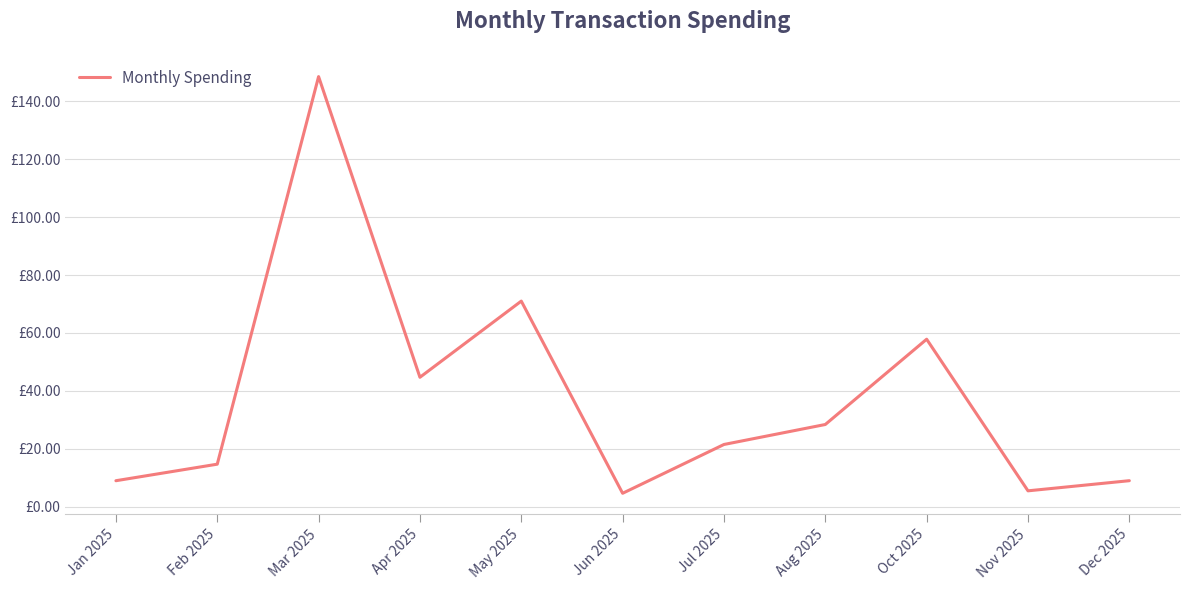

What is the difference between the values at May 2025 and Feb 2025?

56.3